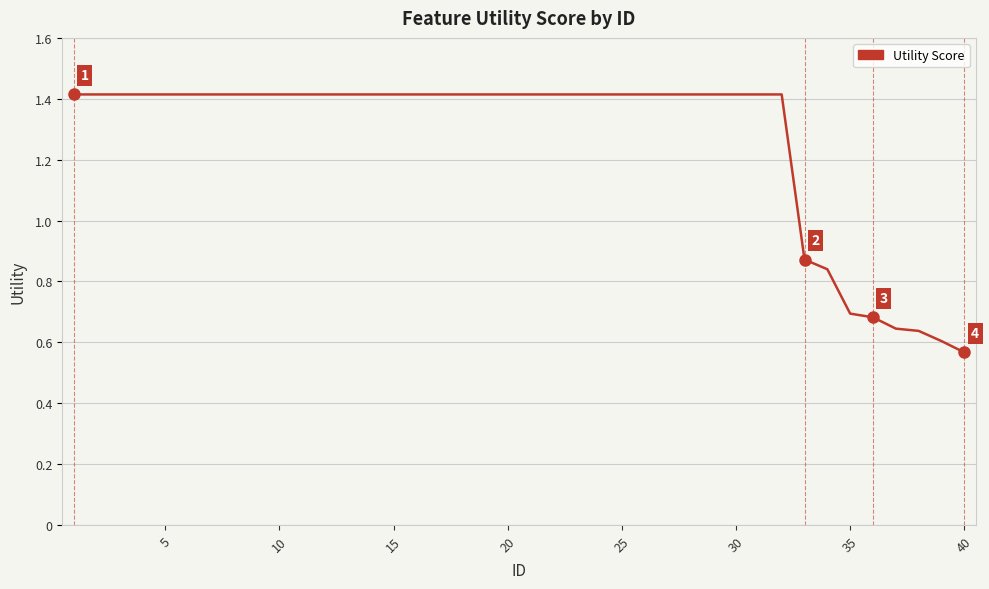

What is the maximum value shown in the chart?

1.4